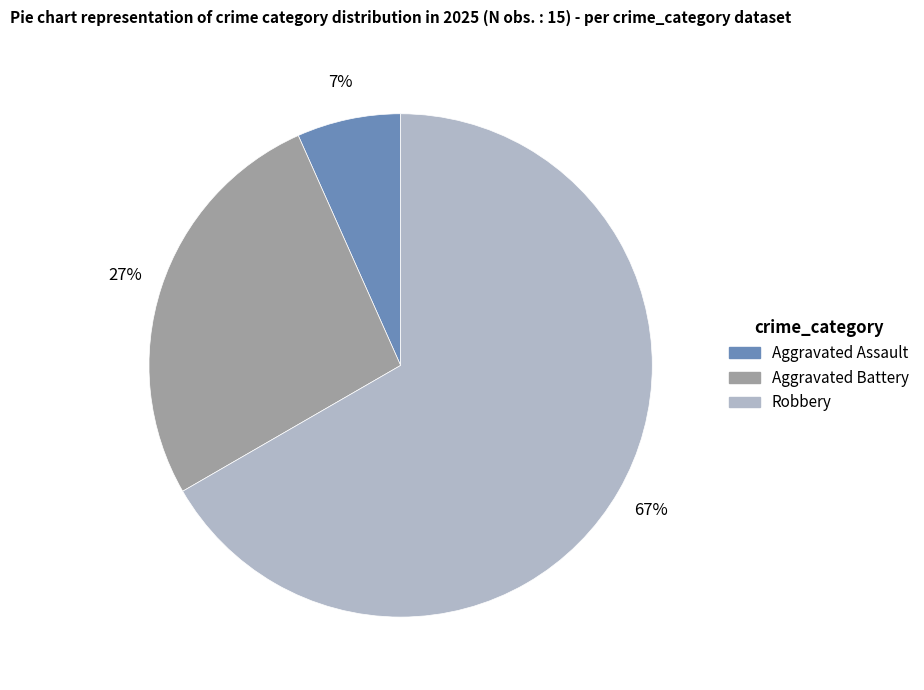

To the nearest percent, what is the average slice percentage?

33%